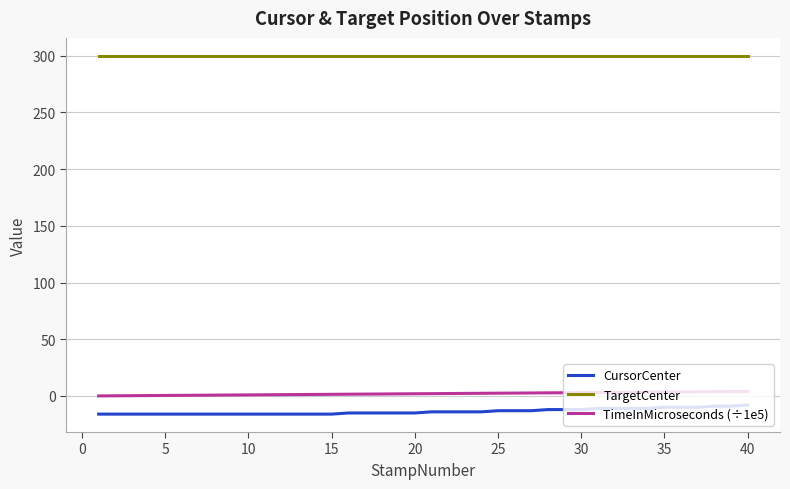

Which series has the largest range (max minus min)?

CursorCenter